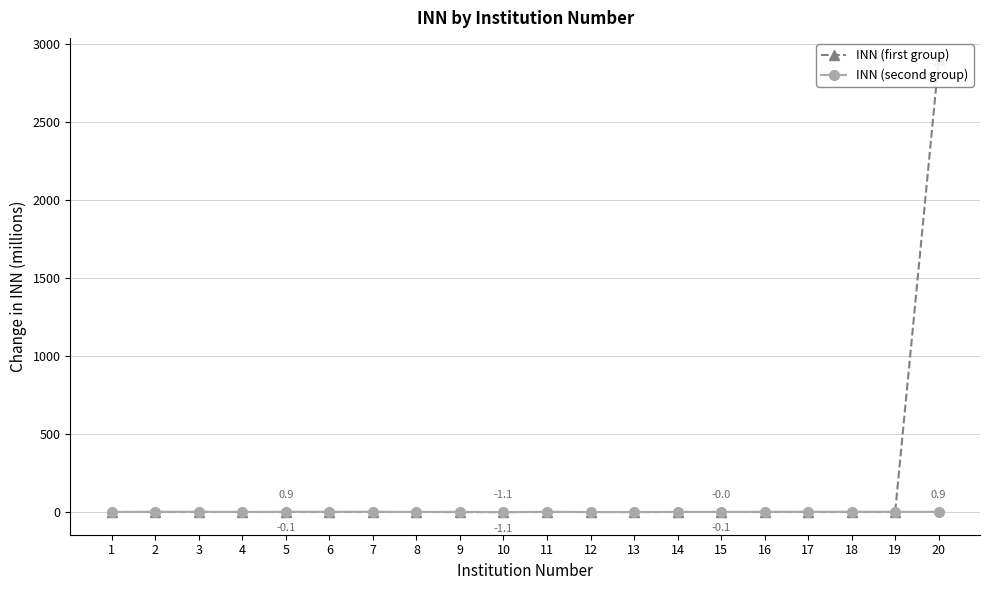

What is the sum of the INN (first group) values at 8 and 16?

-0.1